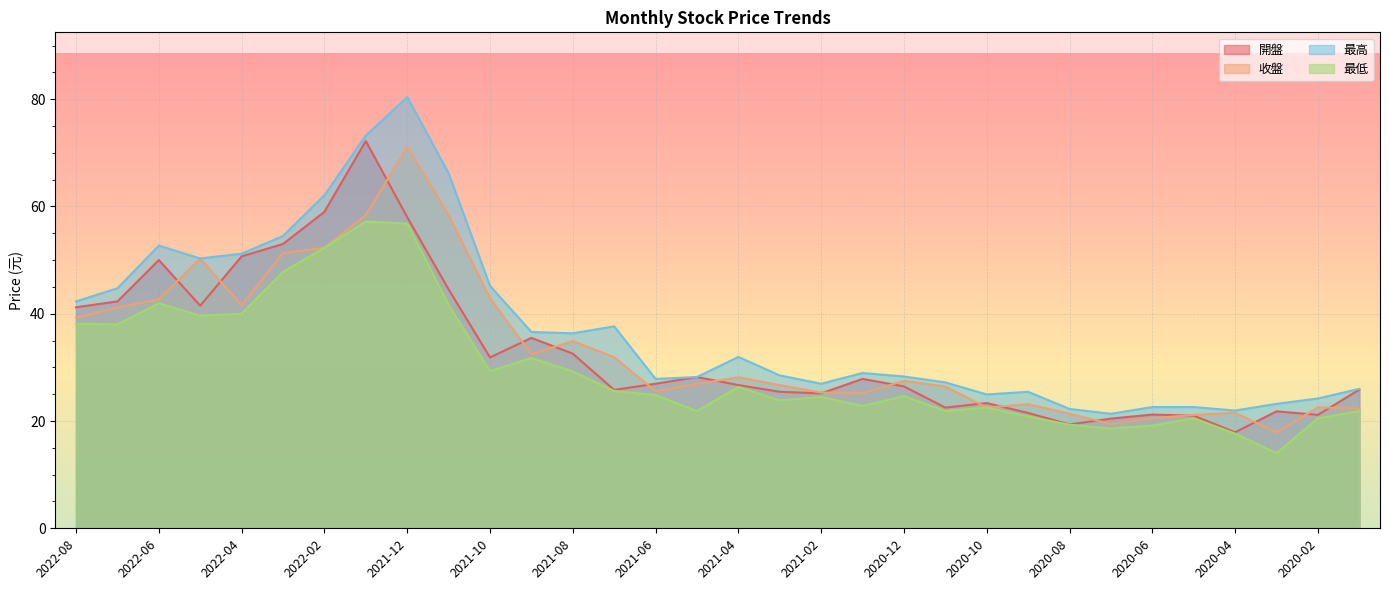

At how many categories does at least one series exceed 78?

1